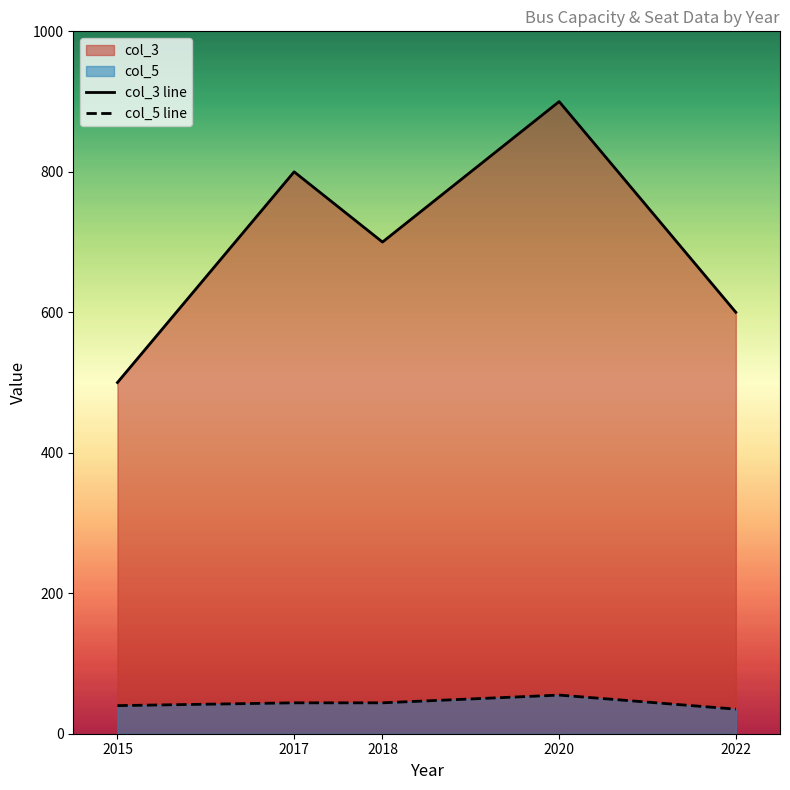

The col_5 series shows 72 at 2018. True or false?

False